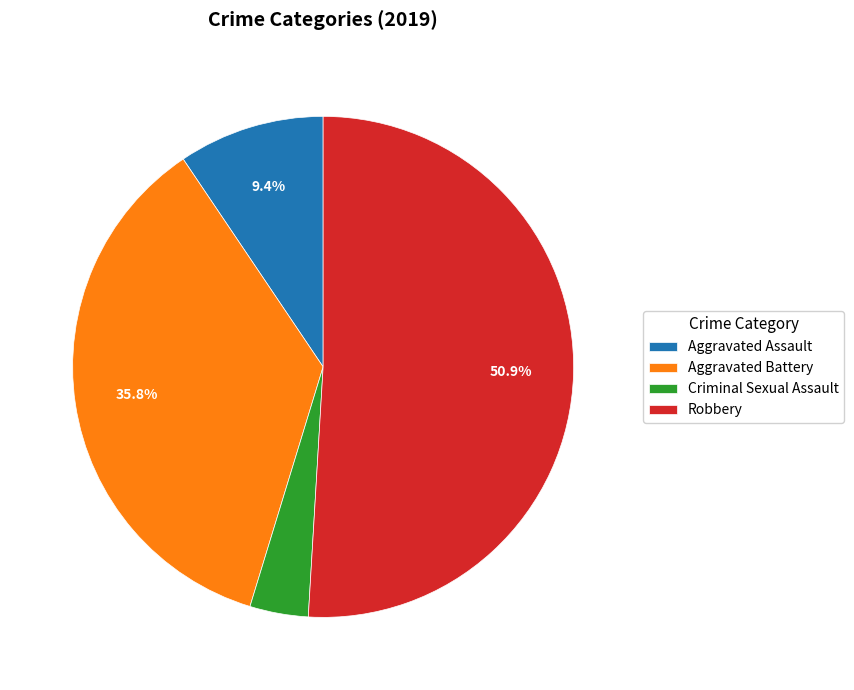

Is there any slice that represents more than half of the pie?

Yes